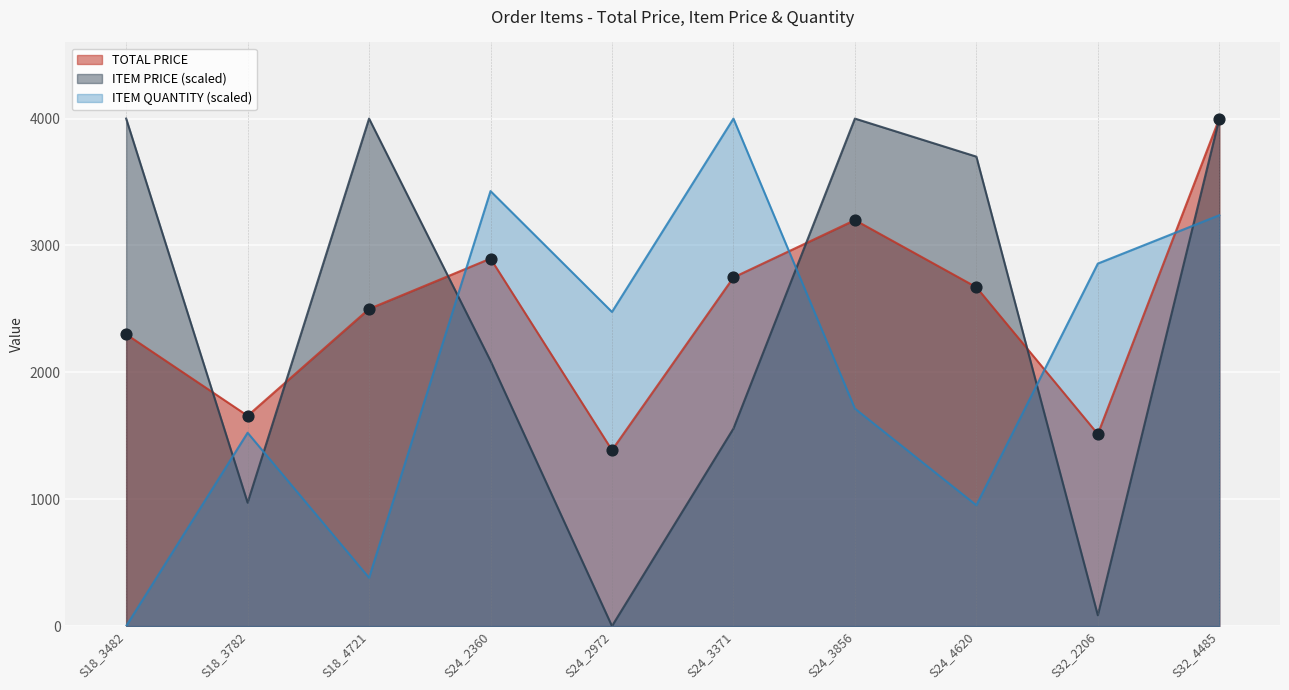

What are all the series names shown in the legend?

TOTAL PRICE, ITEM PRICE (scaled), ITEM QUANTITY (scaled)